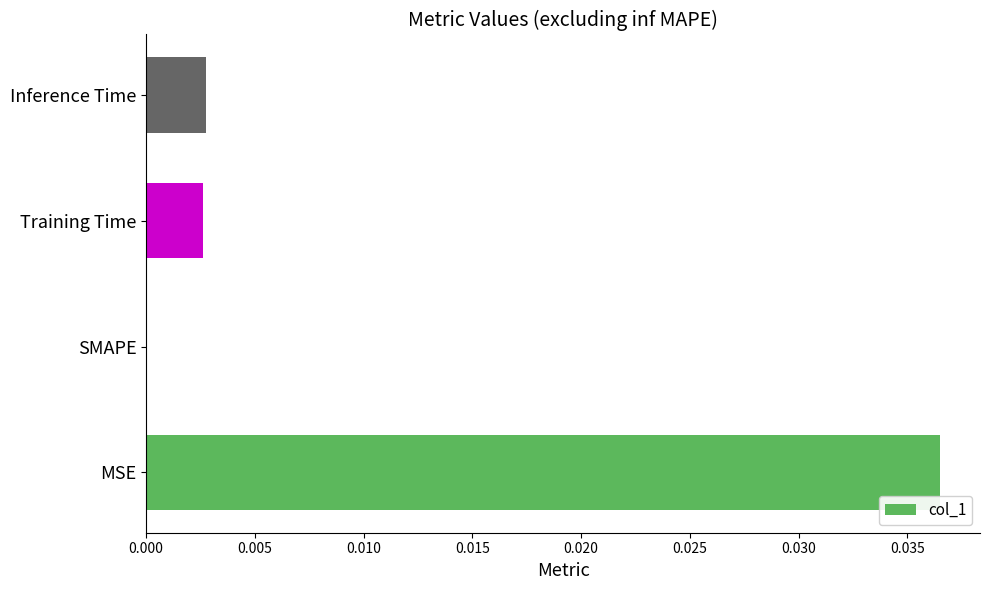

The value at SMAPE is 0.0. True or false?

True